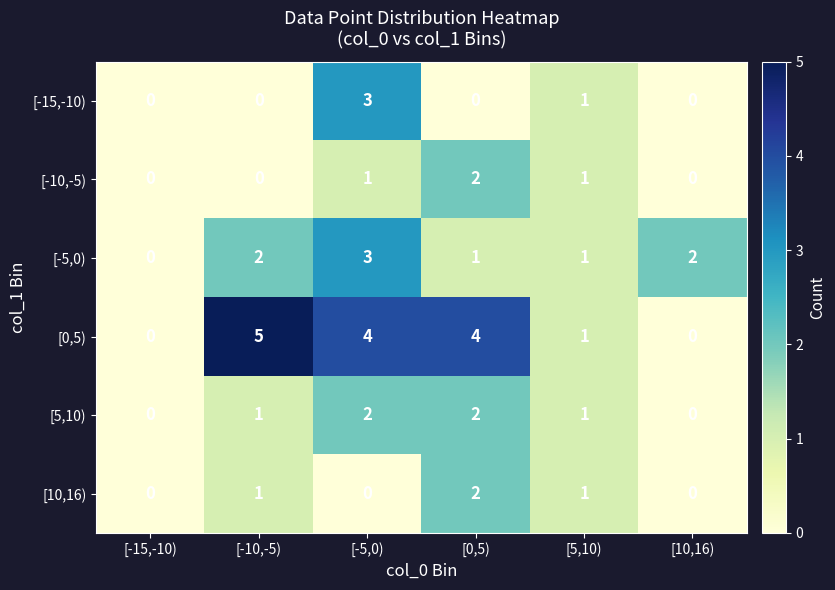

The [0,5) series shows 0 at [-15,-10). True or false?

True